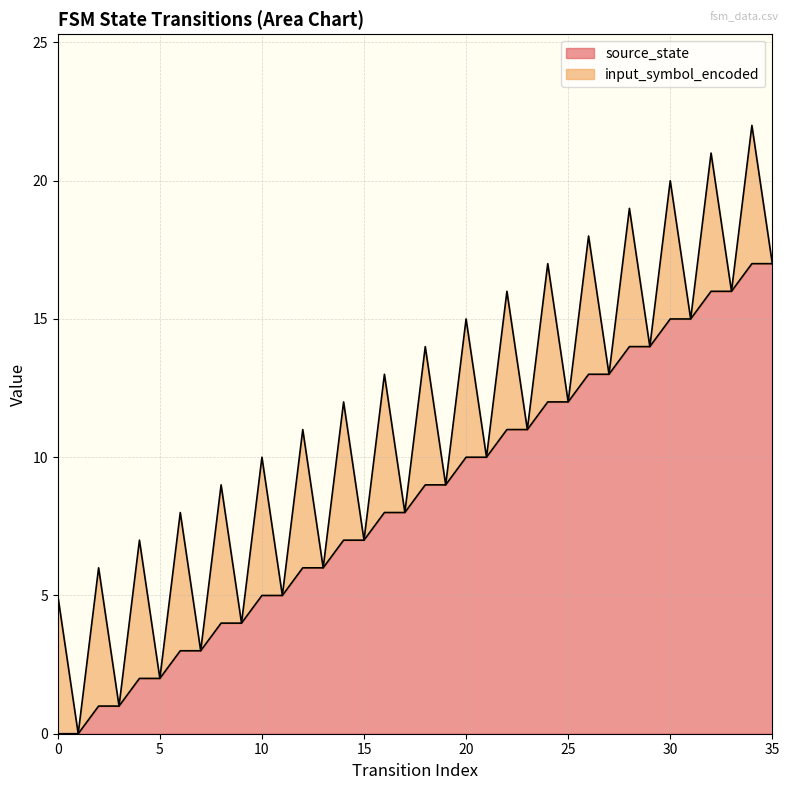

At which label does the data first exceed 9?

20